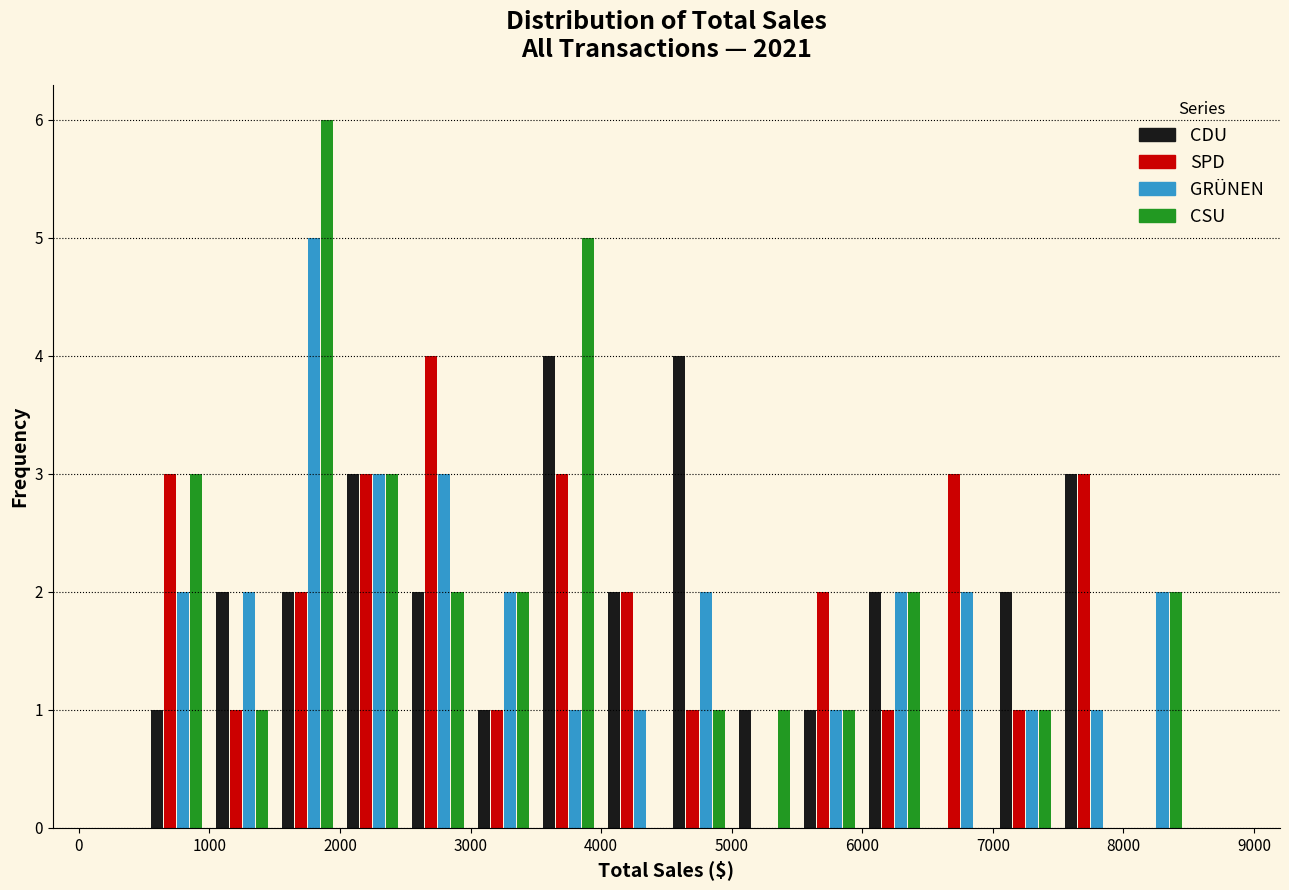

Reading left to right, list every range on the x-axis with the height of the bar of each series over it. The values are not printed on the chart, so give them approximately, as read against the axis.

0 to 500: CDU=0	SPD=0	GRÜNEN=0	CSU=0
500 to 1000: CDU=1	SPD=3	GRÜNEN=2	CSU=3
1000 to 1500: CDU=2	SPD=1	GRÜNEN=2	CSU=1
1500 to 2000: CDU=2	SPD=2	GRÜNEN=5	CSU=6
2000 to 2500: CDU=3	SPD=3	GRÜNEN=3	CSU=3
2500 to 3000: CDU=2	SPD=4	GRÜNEN=3	CSU=2
3000 to 3500: CDU=1	SPD=1	GRÜNEN=2	CSU=2
3500 to 4000: CDU=4	SPD=3	GRÜNEN=1	CSU=5
4000 to 4500: CDU=2	SPD=2	GRÜNEN=1	CSU=0
4500 to 5000: CDU=4	SPD=1	GRÜNEN=2	CSU=1
5000 to 5500: CDU=1	SPD=0	GRÜNEN=0	CSU=1
5500 to 6000: CDU=1	SPD=2	GRÜNEN=1	CSU=1
6000 to 6500: CDU=2	SPD=1	GRÜNEN=2	CSU=2
6500 to 7000: CDU=0	SPD=3	GRÜNEN=2	CSU=0
7000 to 7500: CDU=2	SPD=1	GRÜNEN=1	CSU=1
7500 to 8000: CDU=3	SPD=3	GRÜNEN=1	CSU=0
8000 to 8500: CDU=0	SPD=0	GRÜNEN=2	CSU=2
8500 to 9000: CDU=0	SPD=0	GRÜNEN=0	CSU=0